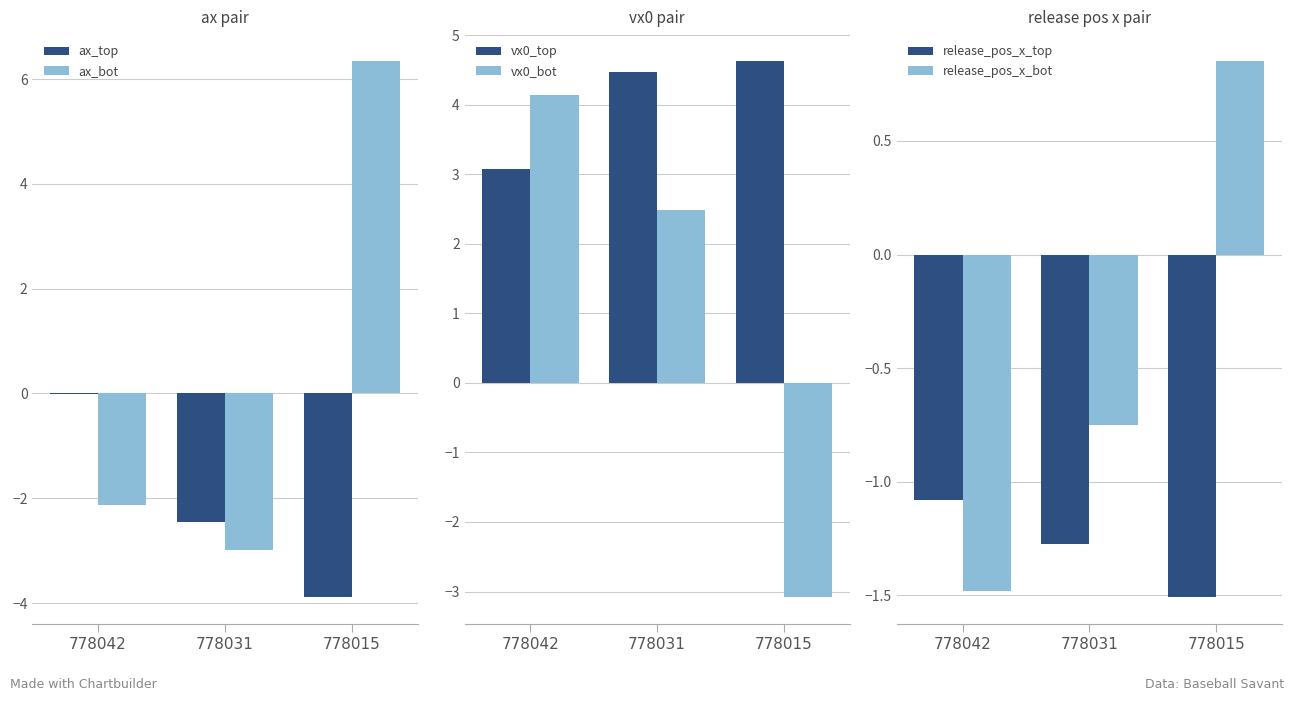

The release_pos_x_bot series shows 0.9 at 778015. True or false?

True